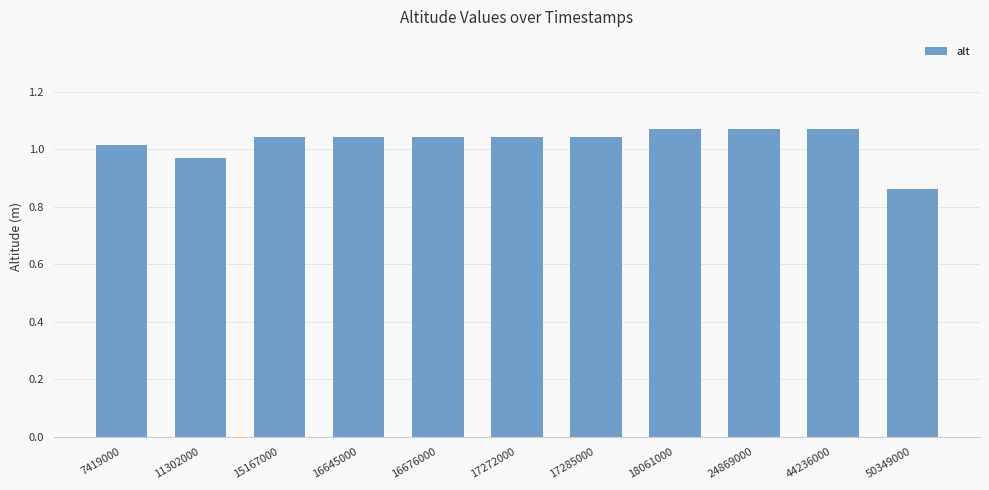

Which label corresponds to the smallest value in the chart?

50349000